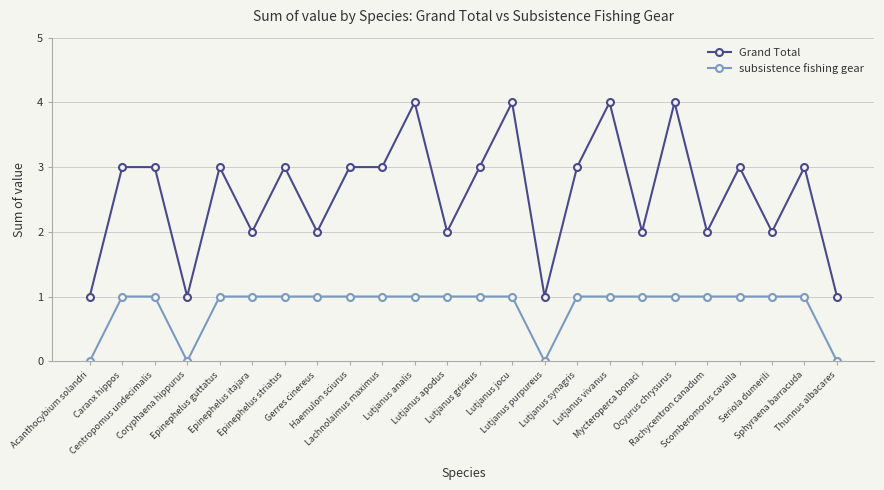

What is the sum of all subsistence fishing gear values?

20